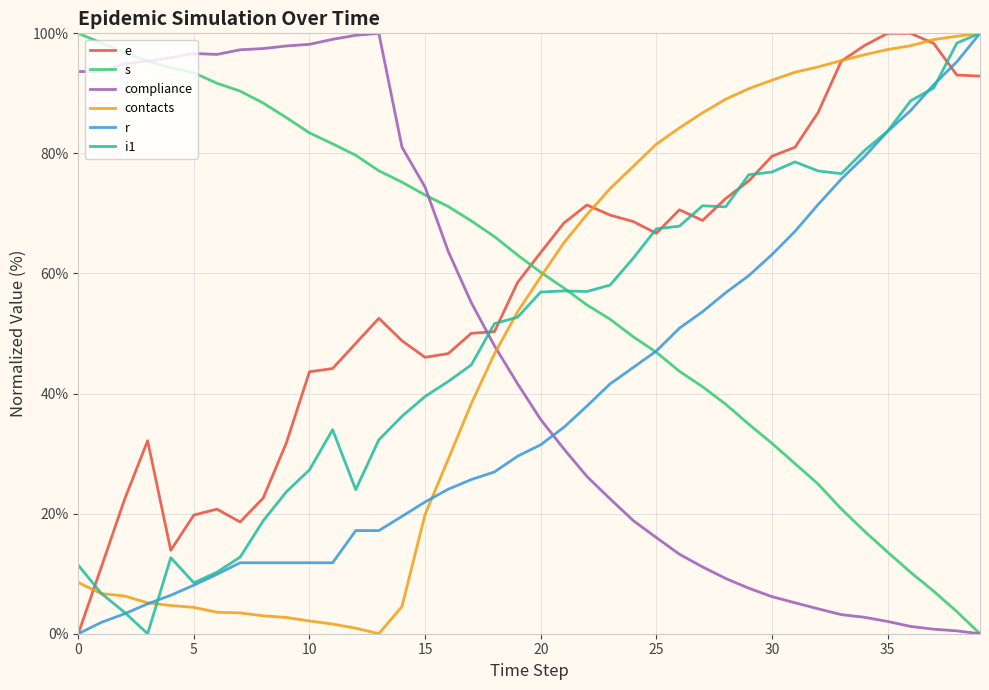

What are all the series names shown in the legend?

e, s, compliance, contacts, r, i1